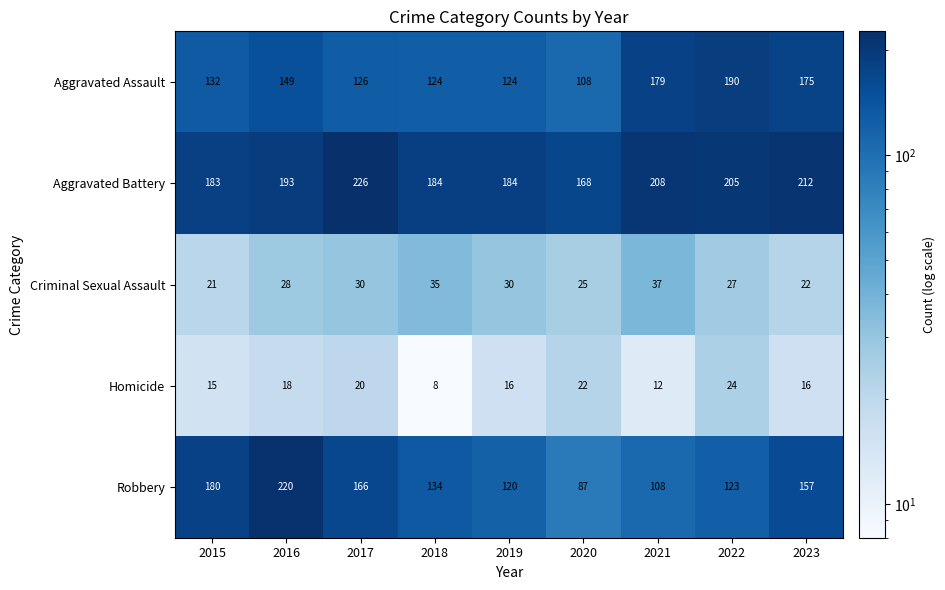

What is the sum of all Aggravated Battery values?

1763